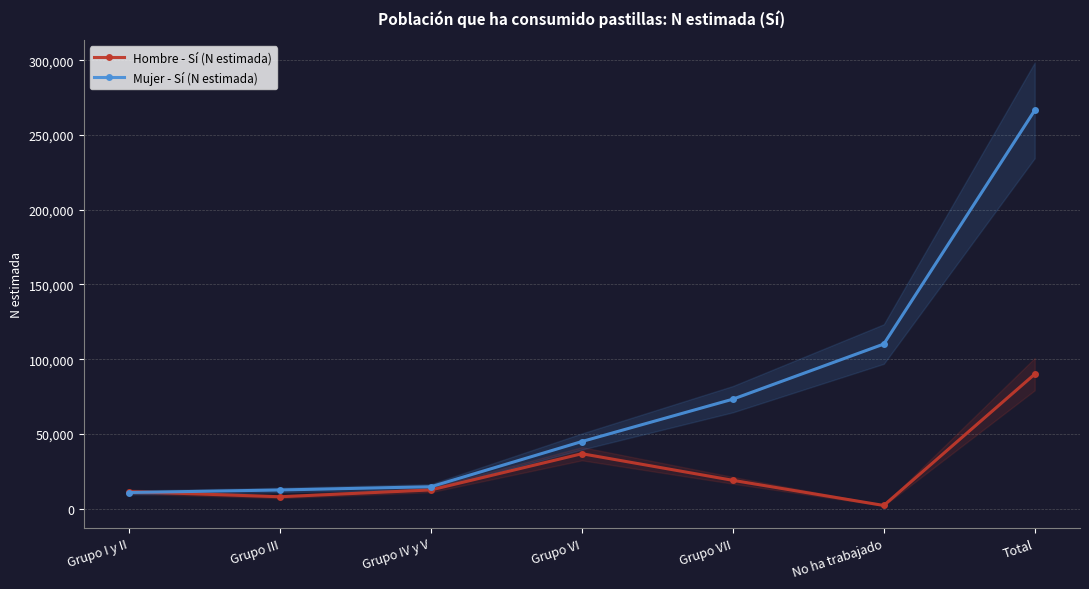

True or false: Hombre - Sí (N estimada) and Mujer - Sí (N estimada) intersect in this chart.

True